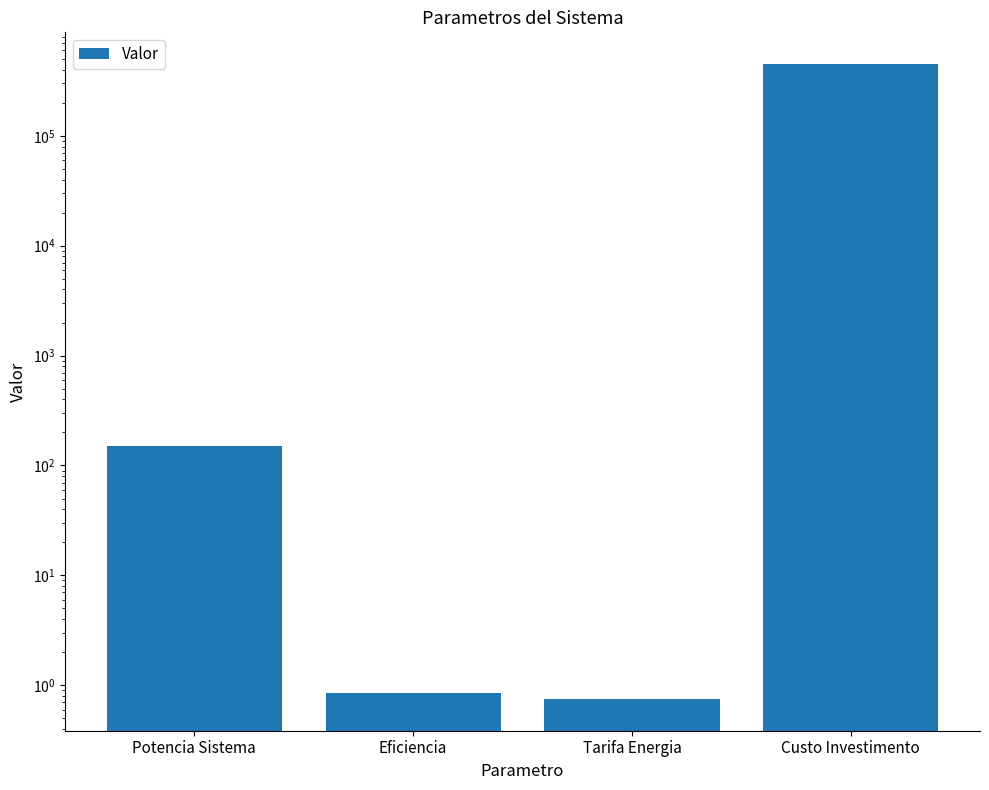

What is the label of the 1st bar from the right?

Custo Investimento